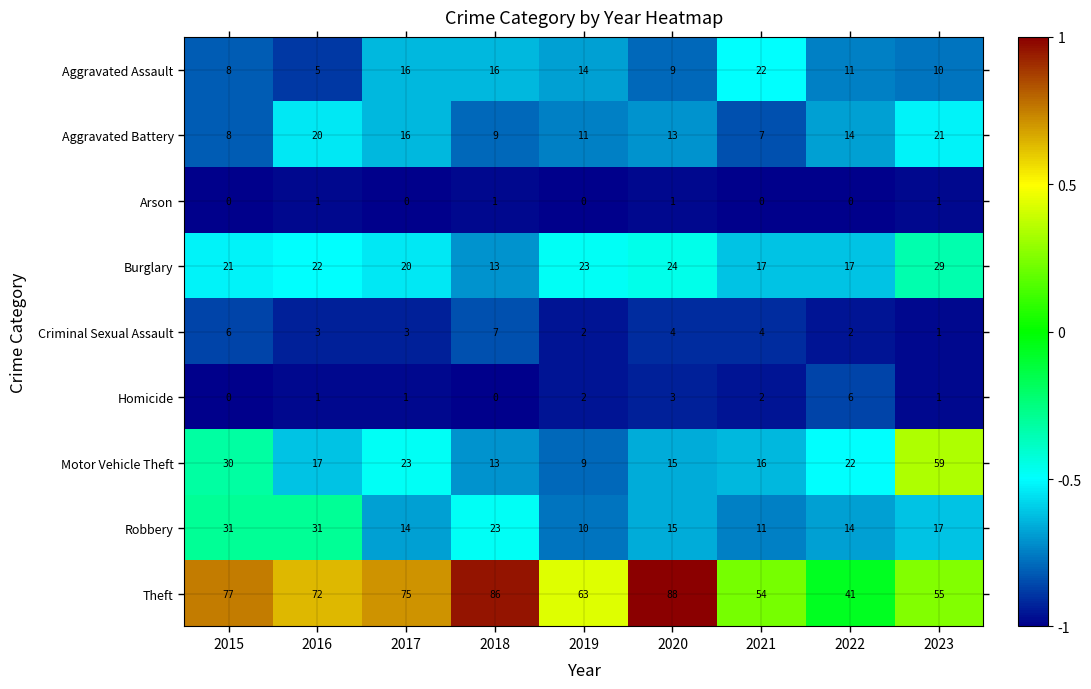

Rank the series by their maximum value, from highest to lowest.

Theft, Motor Vehicle Theft, Robbery, Burglary, Aggravated Assault, Aggravated Battery, Criminal Sexual Assault, Homicide, Arson